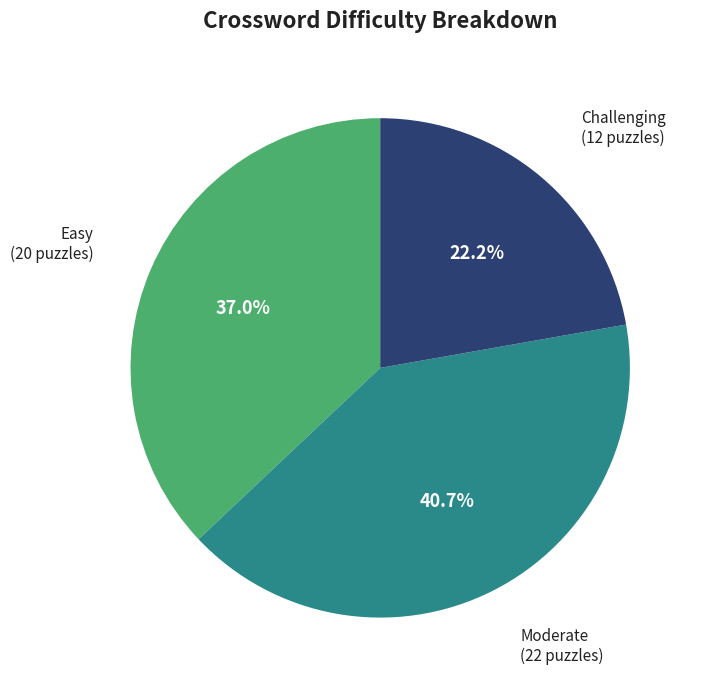

Is there a majority slice in this chart?

No